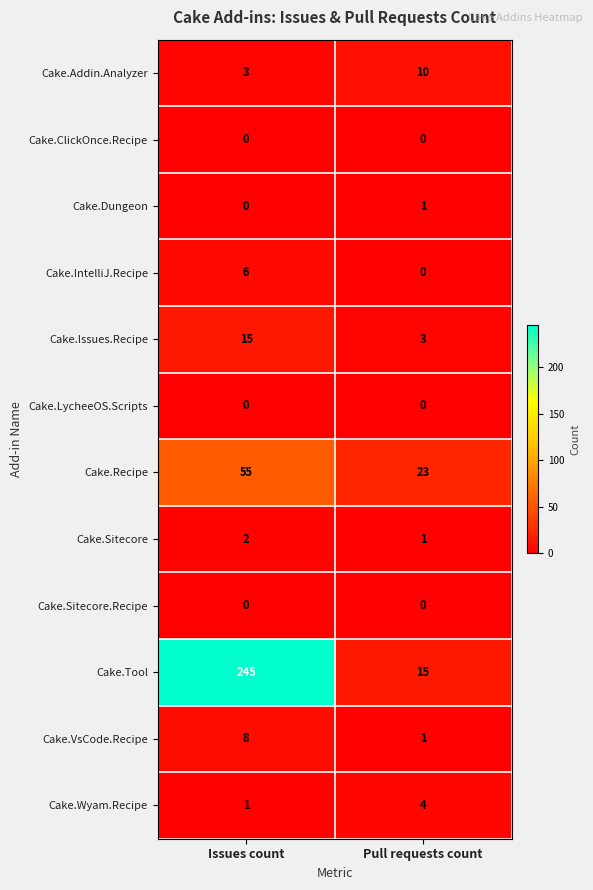

Is it true that Cake.LycheeOS.Scripts equals 0 at Pull requests count?

True